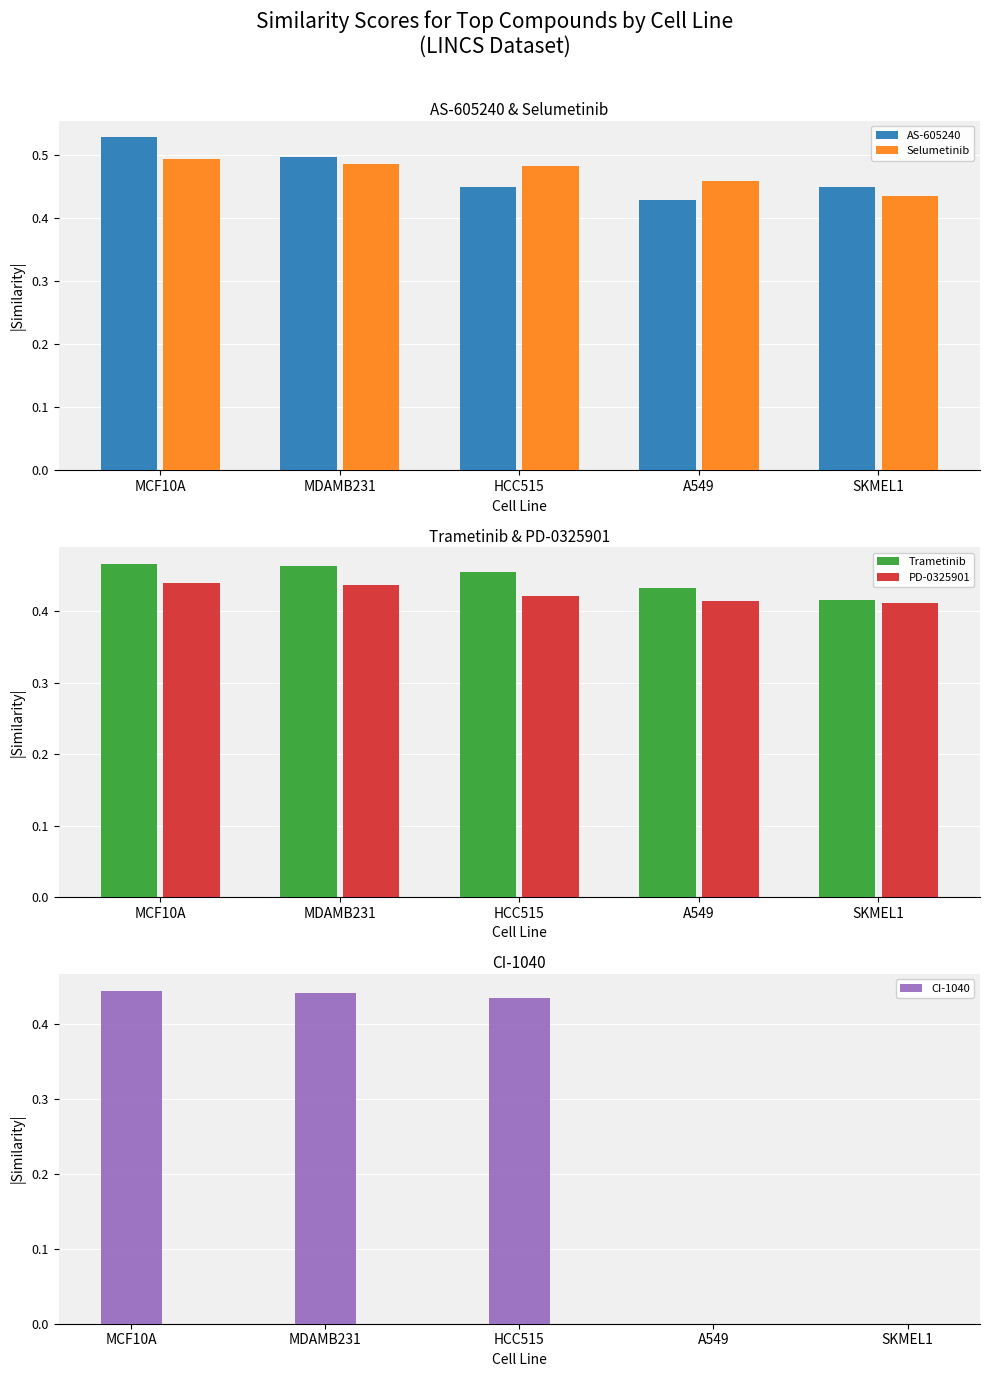

What is the spread (max minus min) of values at MCF10A?

0.1